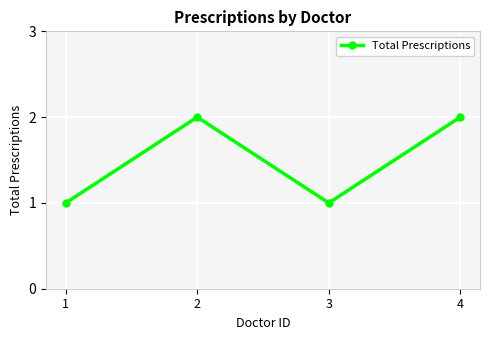

What is the difference between the second highest and second lowest values?

1